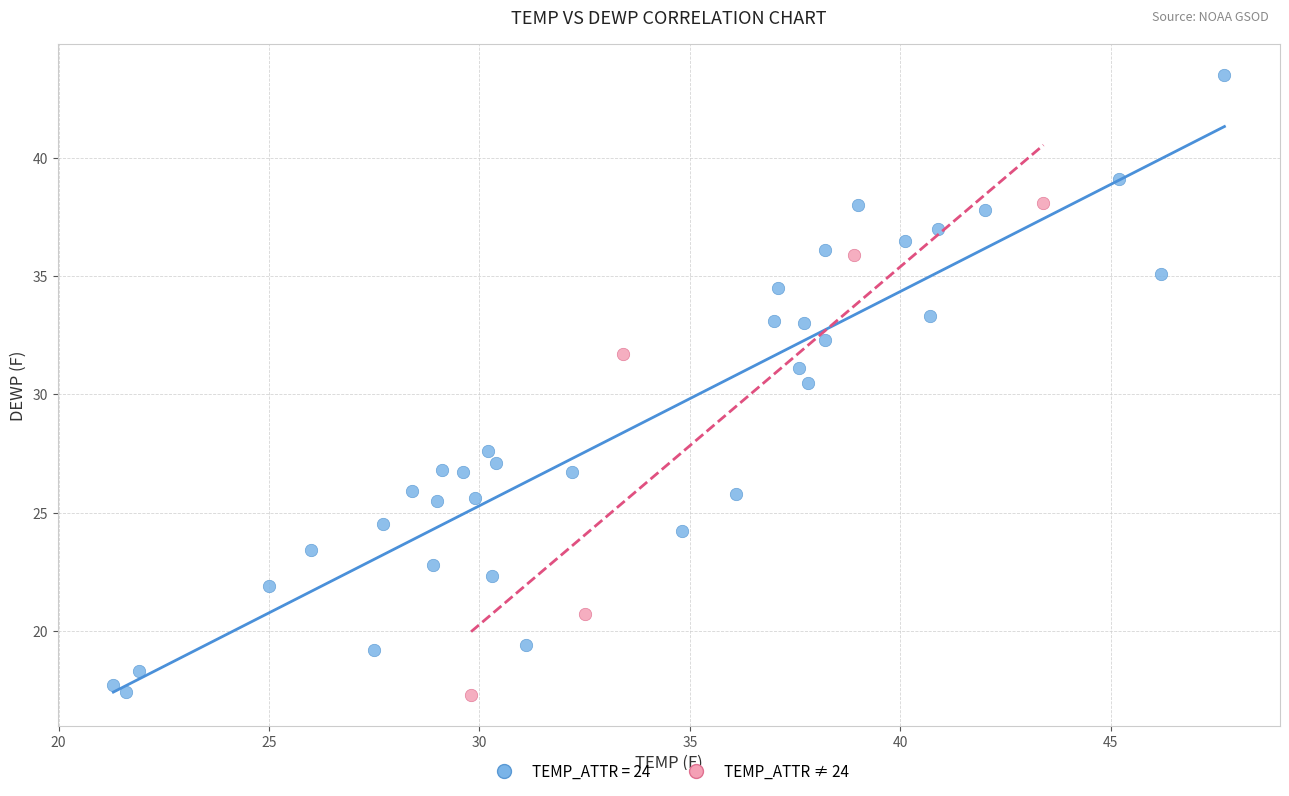

Which series reaches the maximum Y coordinate?

TEMP_ATTR = 24